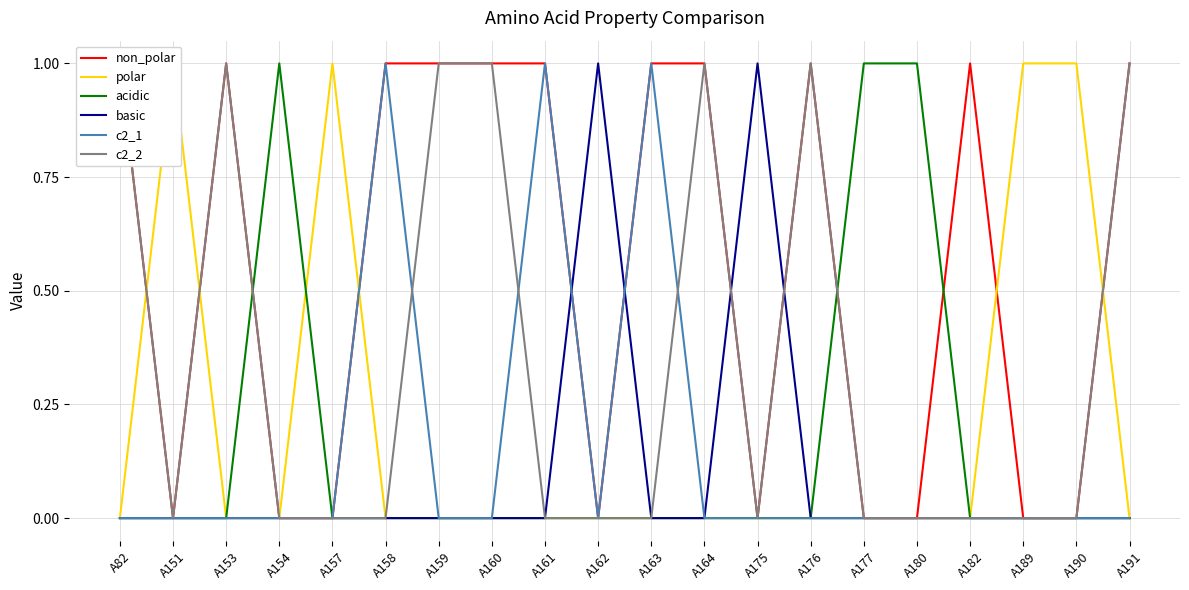

Where is c2_1 nearest to the value 0?

A82